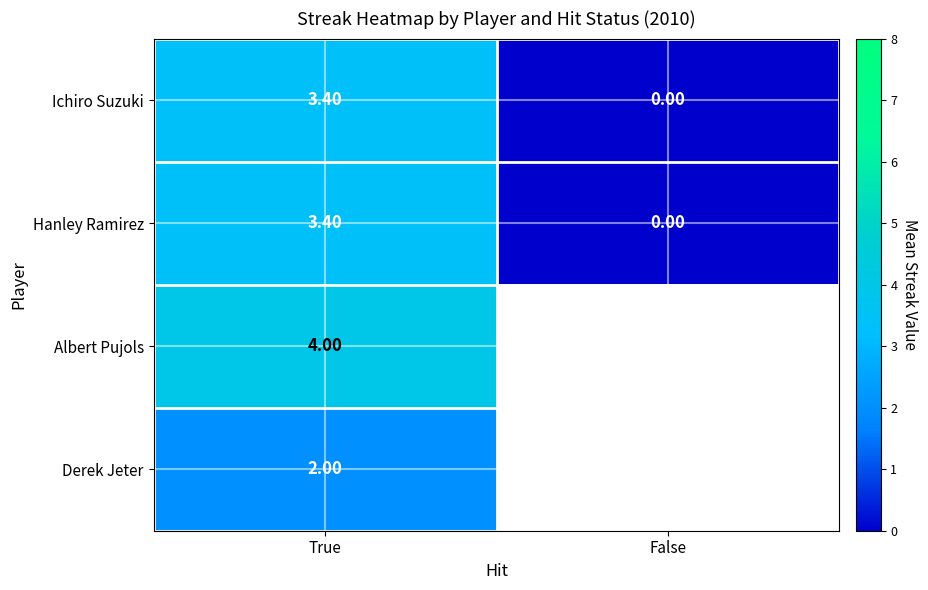

Where does the Ichiro Suzuki series first go above 3?

True